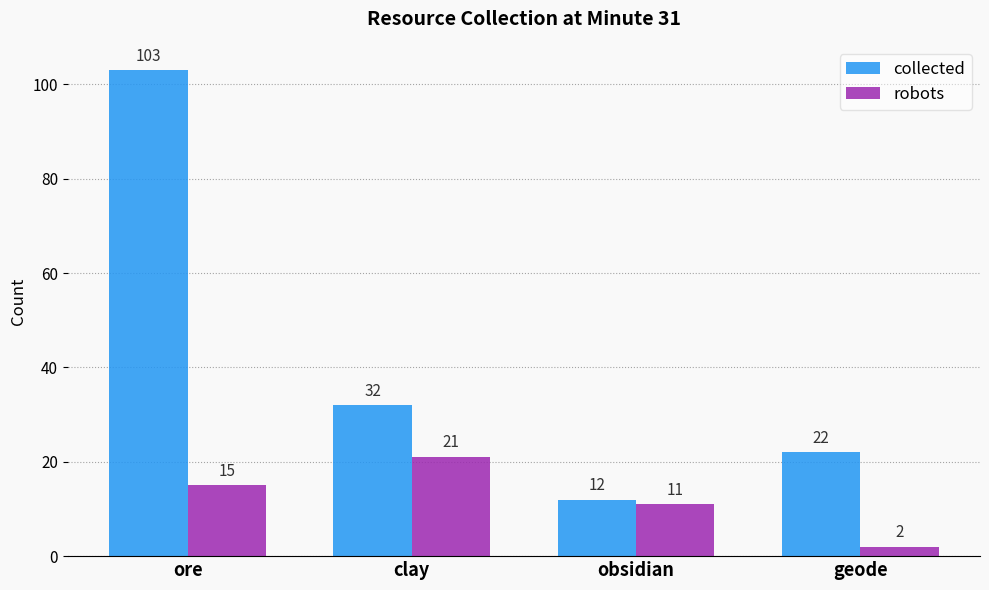

What are all the series names shown in the legend?

collected, robots